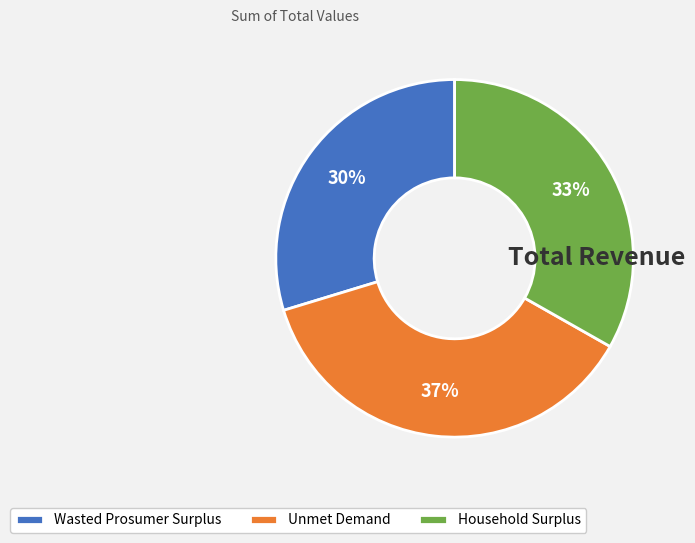

What is the smallest slice in the pie chart?

Wasted Prosumer Surplus